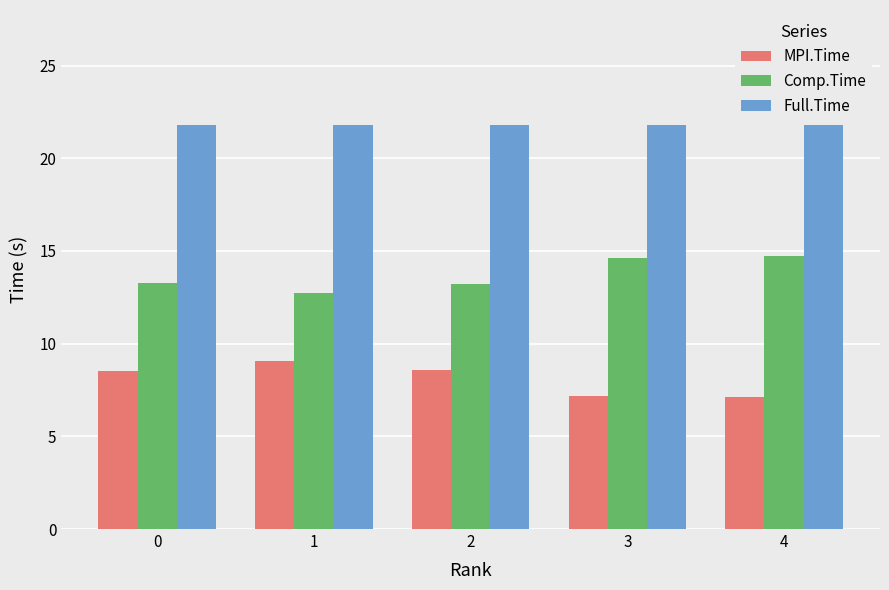

What is the average value of the MPI.Time series?

8.1